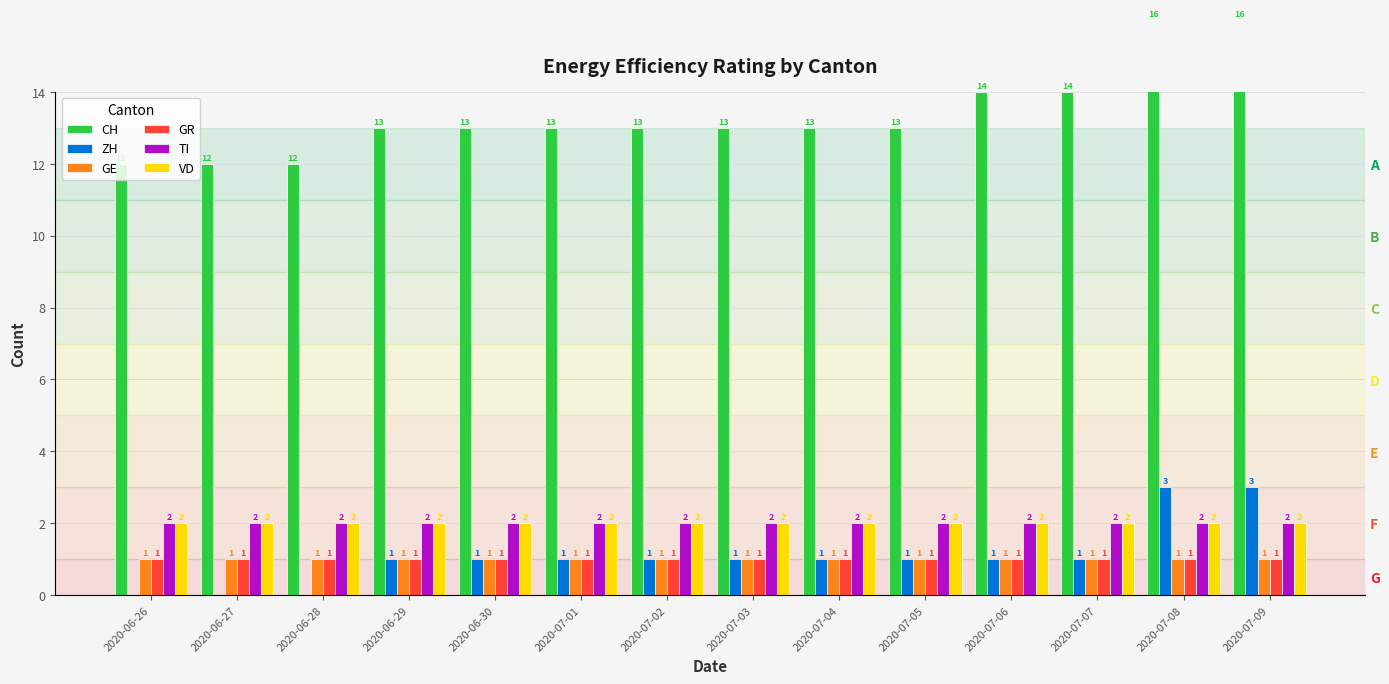

Are the bars horizontal?

No